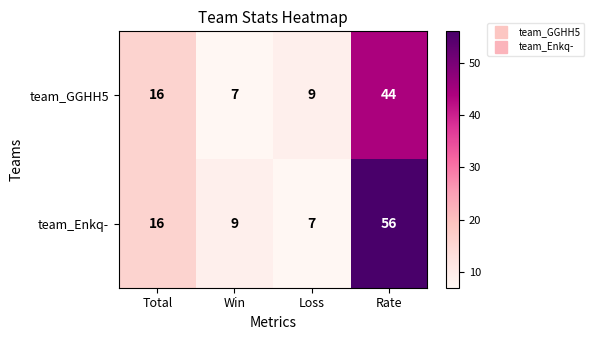

True or false: team_Enkq- has a value of 16 at Total.

True